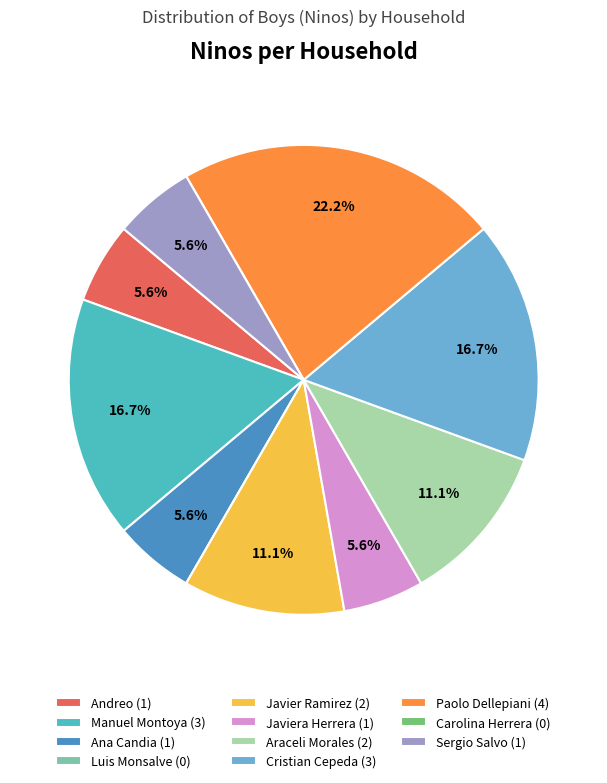

What percentage is NOT represented by Javiera Herrera (1)?

94.4%